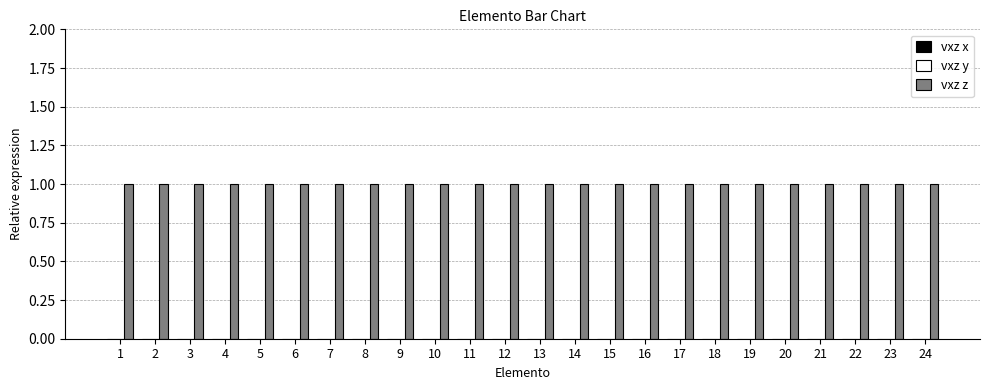

Reading left to right, extract all data points from this chart.

vxz x: 1=0	2=0	3=0	4=0	5=0	6=0	7=0	8=0	9=0	10=0	11=0	12=0	13=0	14=0	15=0	16=0	17=0	18=0	19=0	20=0	21=0	22=0	23=0	24=0
vxz y: 1=0	2=0	3=0	4=0	5=0	6=0	7=0	8=0	9=0	10=0	11=0	12=0	13=0	14=0	15=0	16=0	17=0	18=0	19=0	20=0	21=0	22=0	23=0	24=0
vxz z: 1=1	2=1	3=1	4=1	5=1	6=1	7=1	8=1	9=1	10=1	11=1	12=1	13=1	14=1	15=1	16=1	17=1	18=1	19=1	20=1	21=1	22=1	23=1	24=1